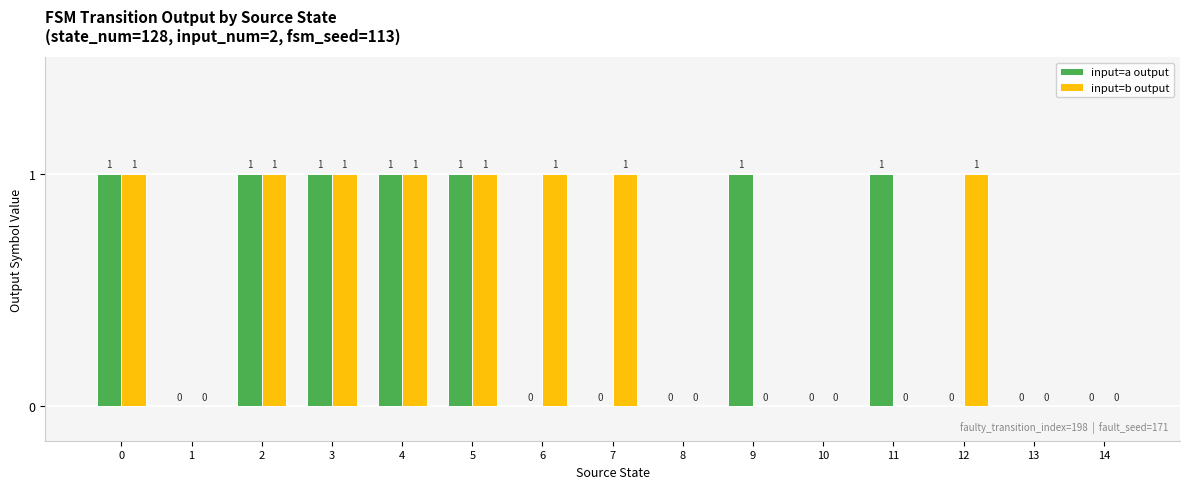

Which series has the largest total across all categories?

input=b output